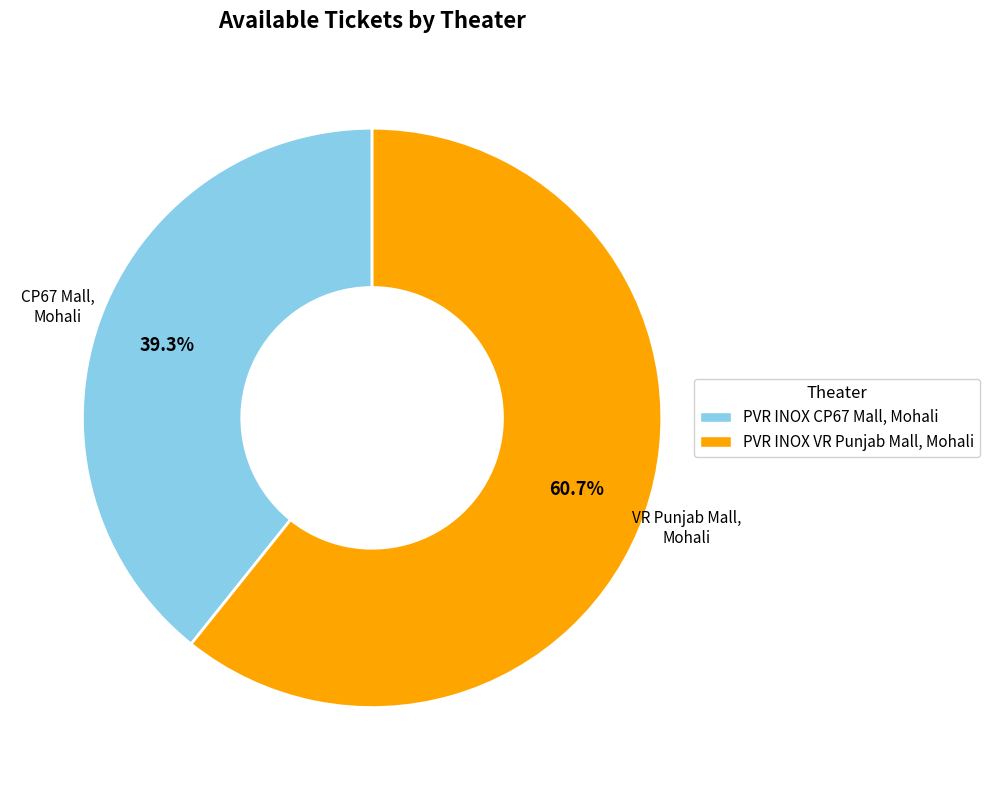

How many slices are in this pie chart?

2